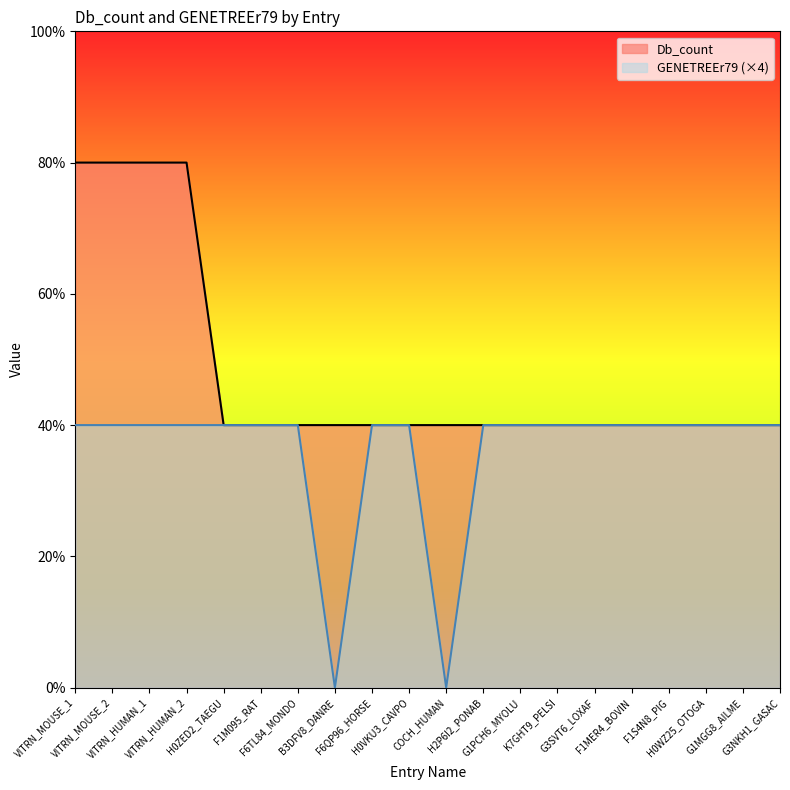

At which category is the sum across all series the highest?

VITRN_MOUSE_1